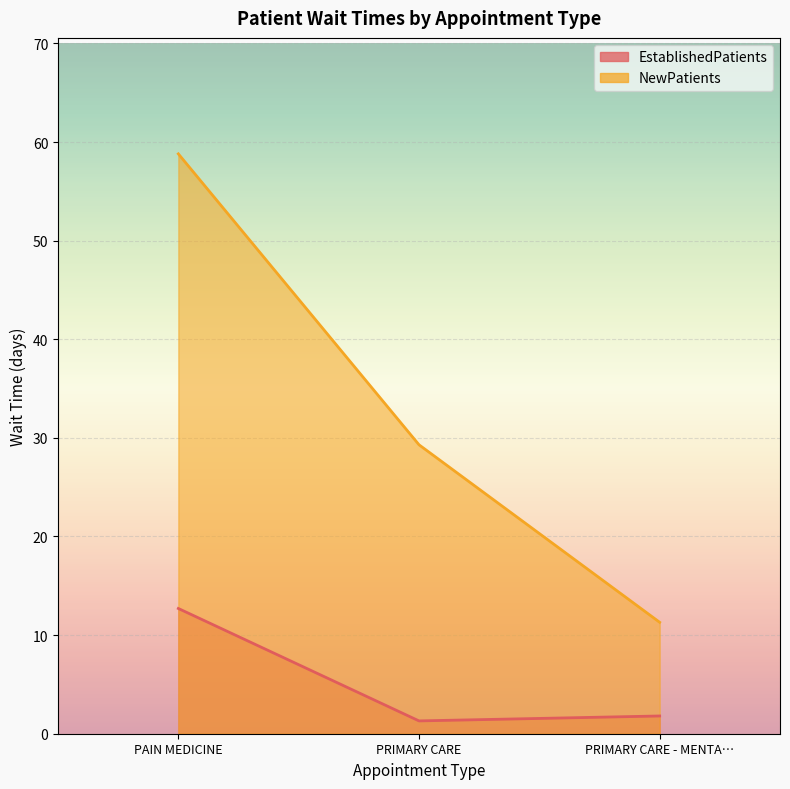

Which label corresponds to the smallest value in the chart?

PRIMARY CARE